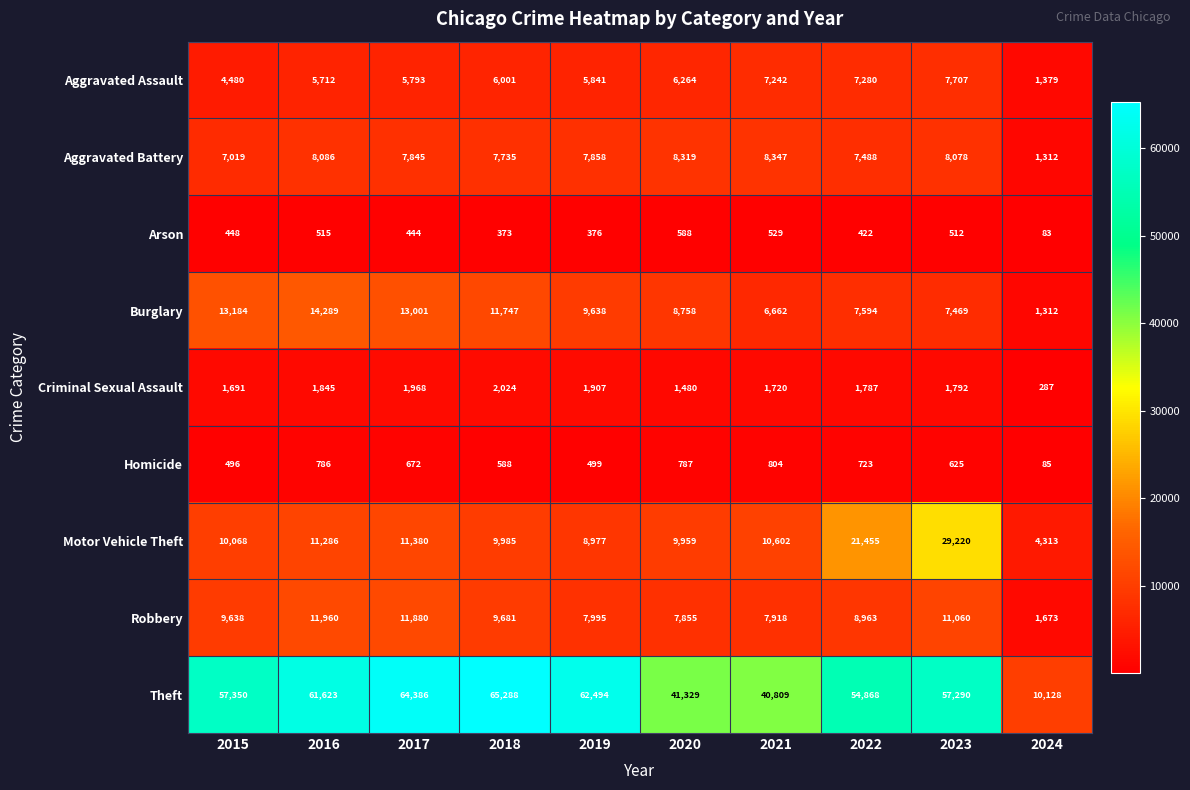

The value of Theft at 2024 is 6187. True or false?

False